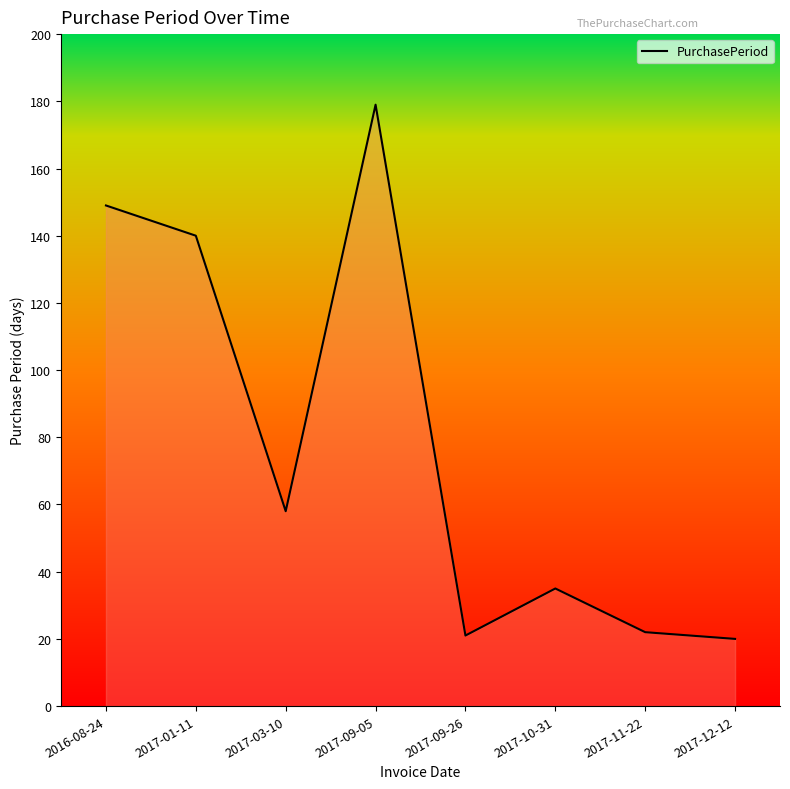

Is it true that the value at 2017-09-26 is 21?

True